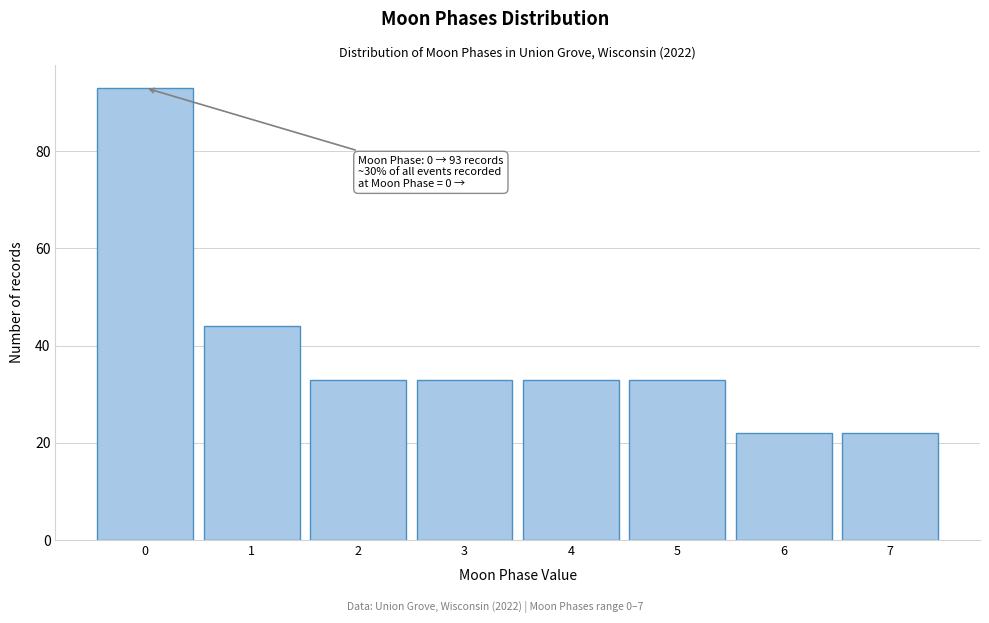

Reading left to right, transcribe all the data shown in this chart.

93	44	33	33	33	33	22	22